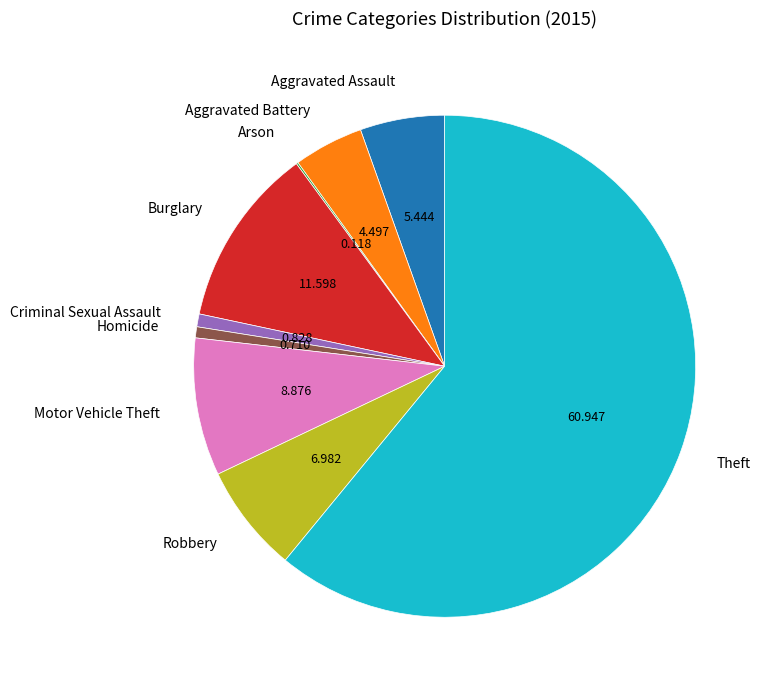

Which has a higher value, Criminal Sexual Assault or Robbery?

Robbery